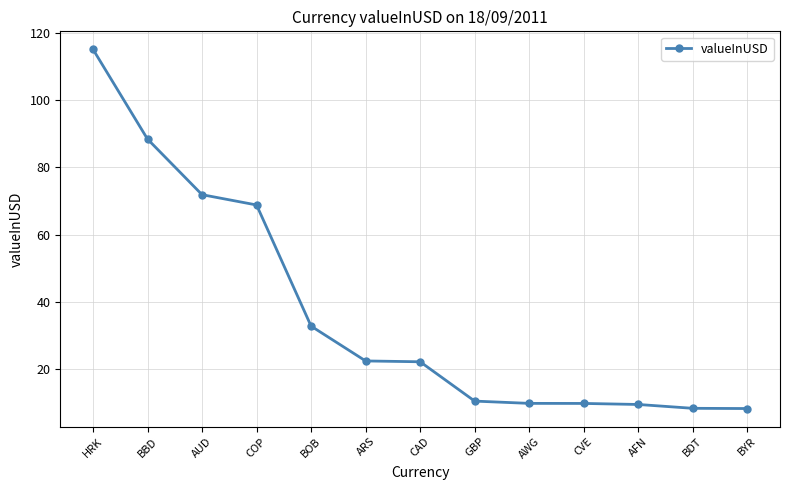

What is the change in value from BOB to CVE?

-23.0